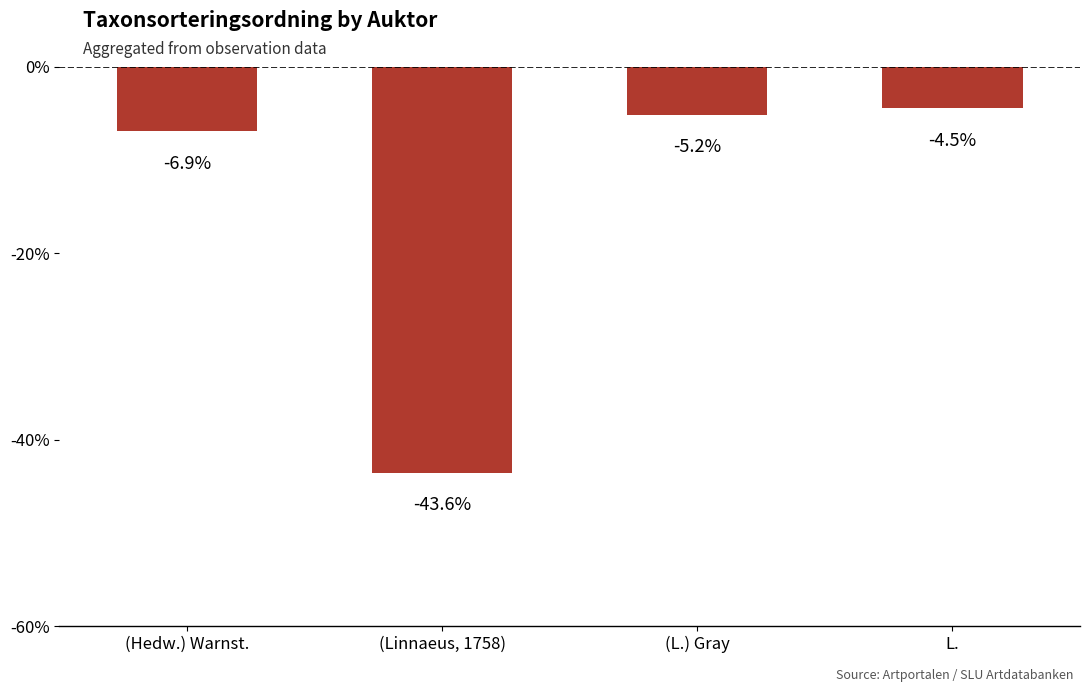

What position from the left is L.?

4